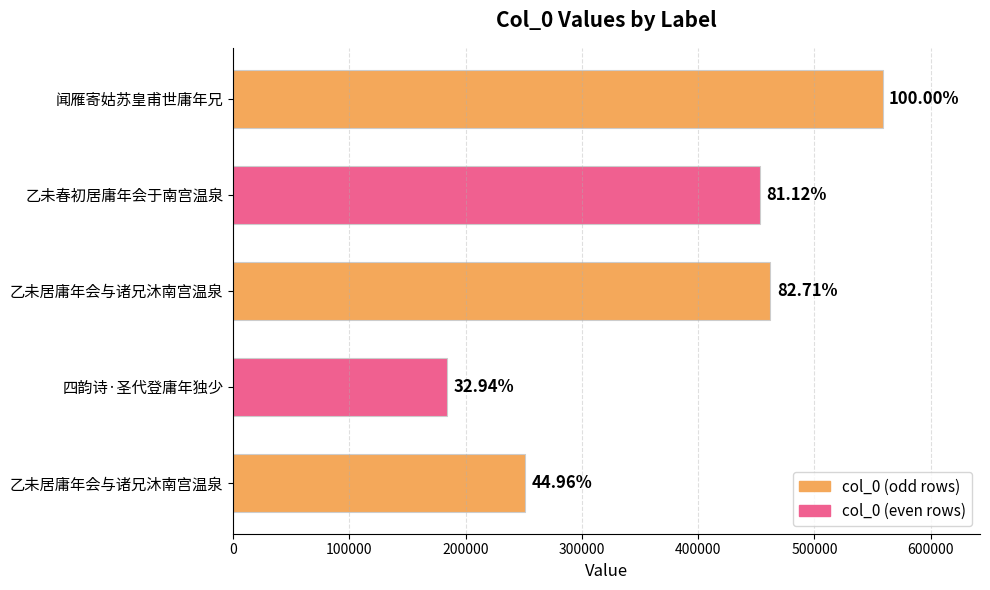

Does the chart contain any negative values?

No